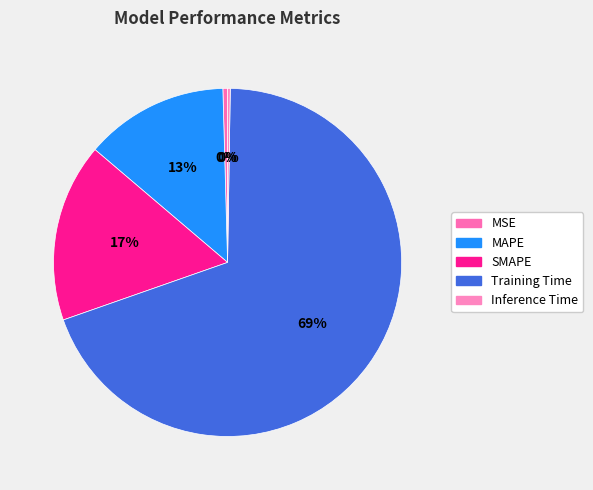

Does any single category account for the majority?

Yes